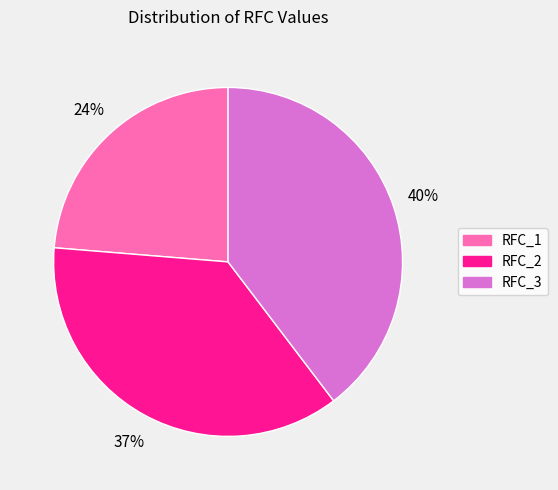

To the nearest percent, what portion does RFC_3 represent?

40%